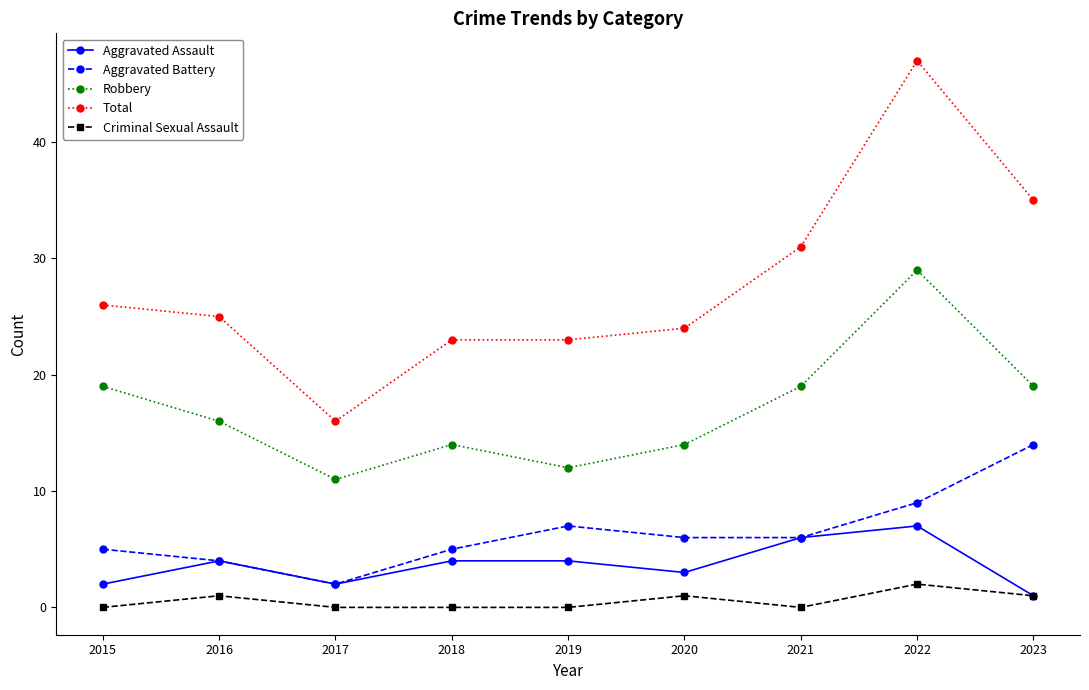

Reading right to left, what are all the values shown in this chart?

Aggravated Assault: 1	7	6	3	4	4	2	4	2
Aggravated Battery: 14	9	6	6	7	5	2	4	5
Robbery: 19	29	19	14	12	14	11	16	19
Total: 35	47	31	24	23	23	16	25	26
Criminal Sexual Assault: 1	2	0	1	0	0	0	1	0